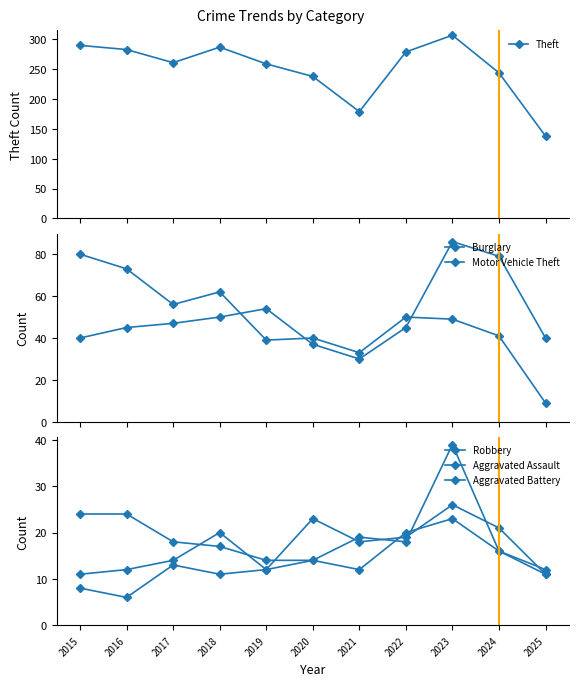

How many lines are shown in the chart?

6